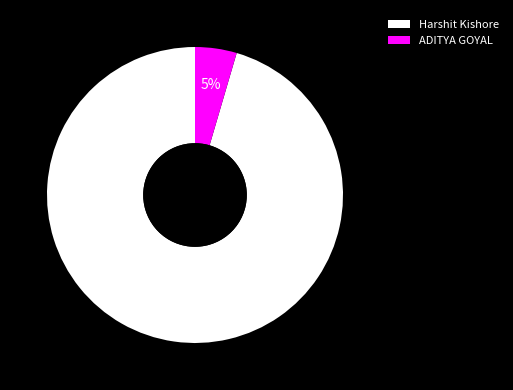

To the nearest percent, what is the average slice percentage?

50%